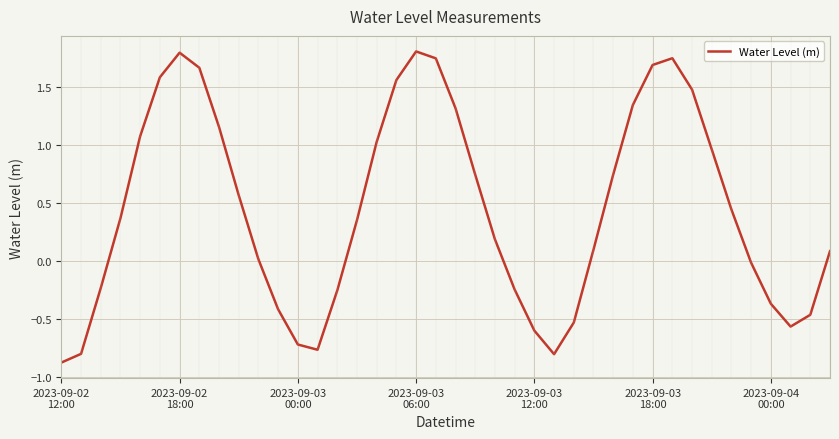

What is the minimum value shown in the chart?

-0.9